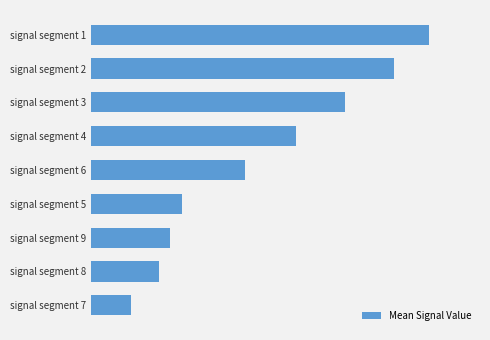

Does the chart contain any negative values?

No